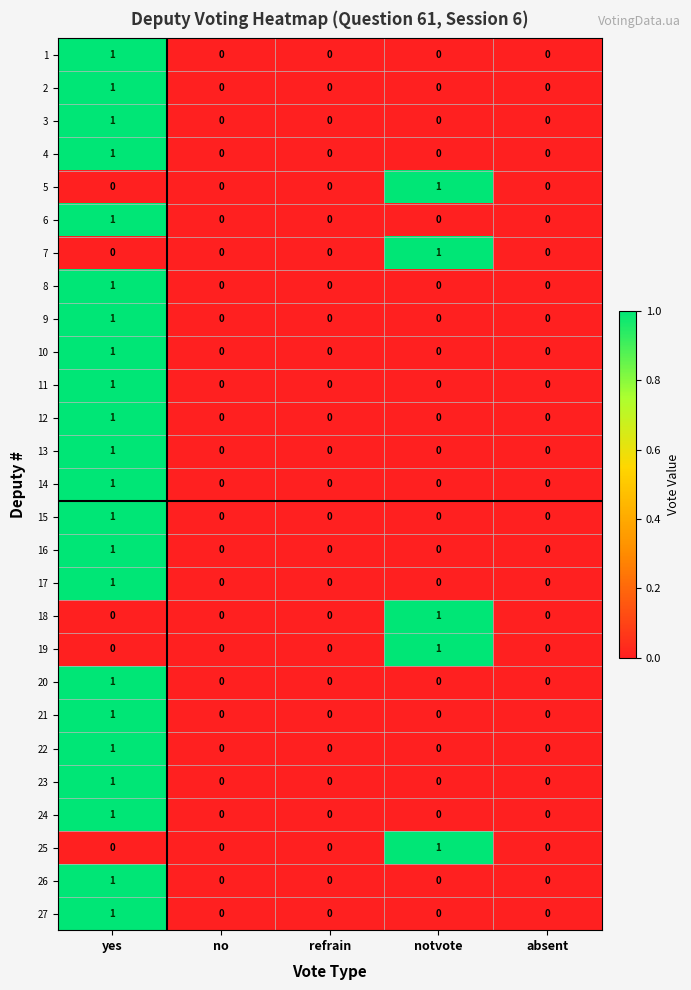

At which category is the sum across all series the highest?

yes